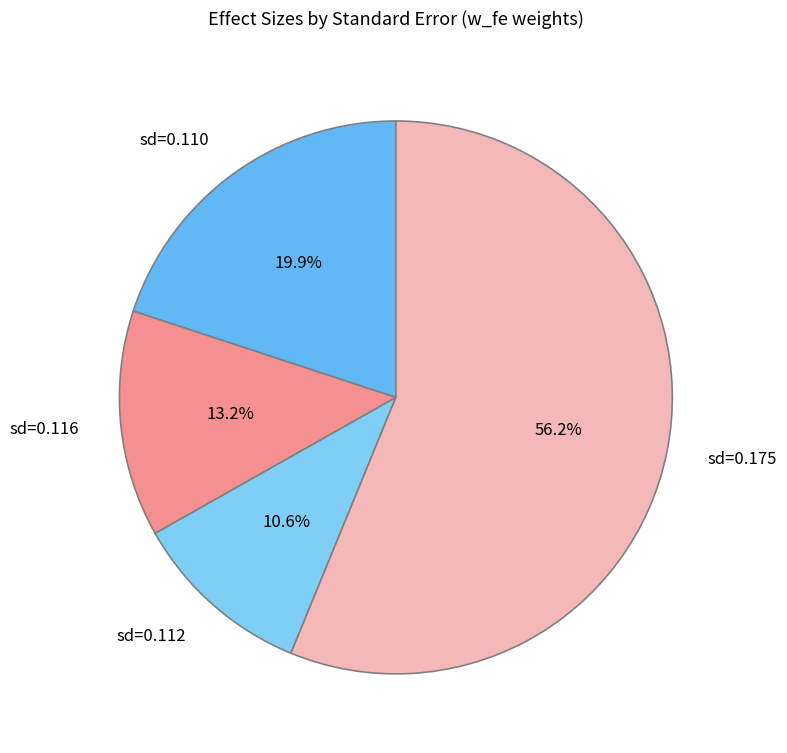

Is there a majority slice in this chart?

Yes